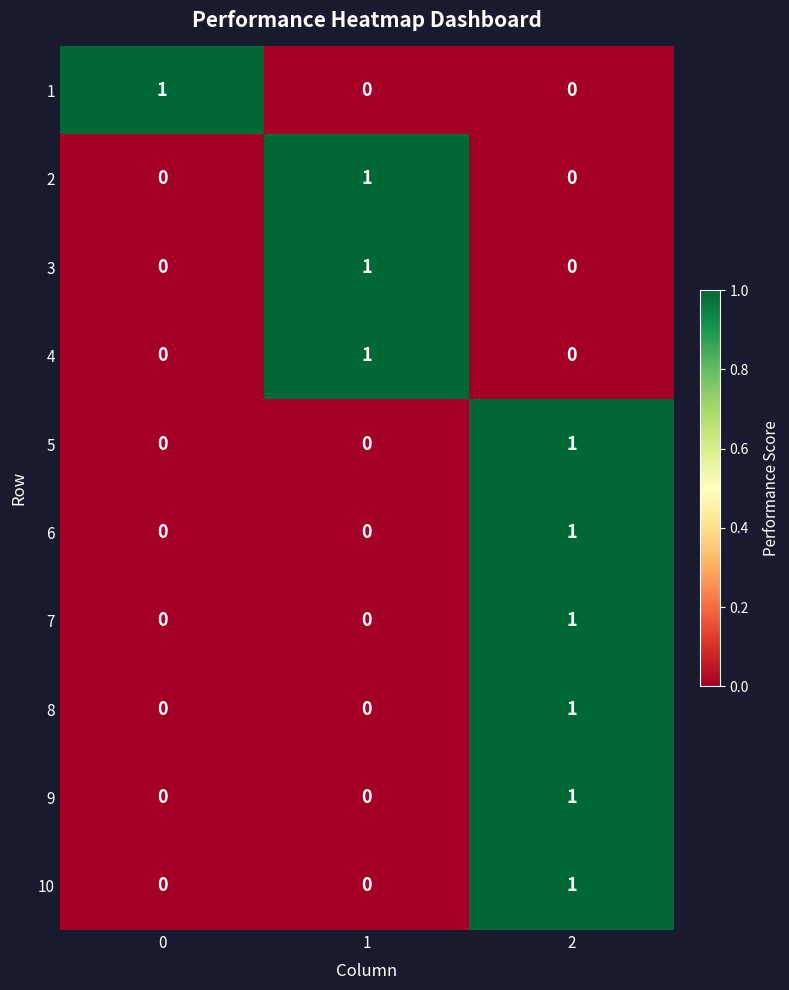

Reading left to right, what are all the values shown in this chart?

1: 0=1	1=0	2=0
2: 0=0	1=1	2=0
3: 0=0	1=1	2=0
4: 0=0	1=1	2=0
5: 0=0	1=0	2=1
6: 0=0	1=0	2=1
7: 0=0	1=0	2=1
8: 0=0	1=0	2=1
9: 0=0	1=0	2=1
10: 0=0	1=0	2=1